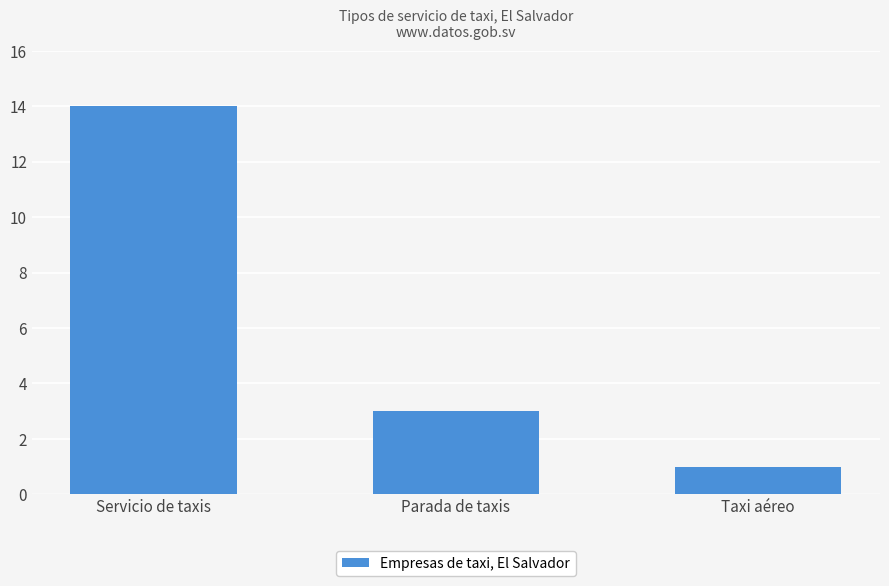

List the labels in order of value, smallest first.

Taxi aéreo, Parada de taxis, Servicio de taxis